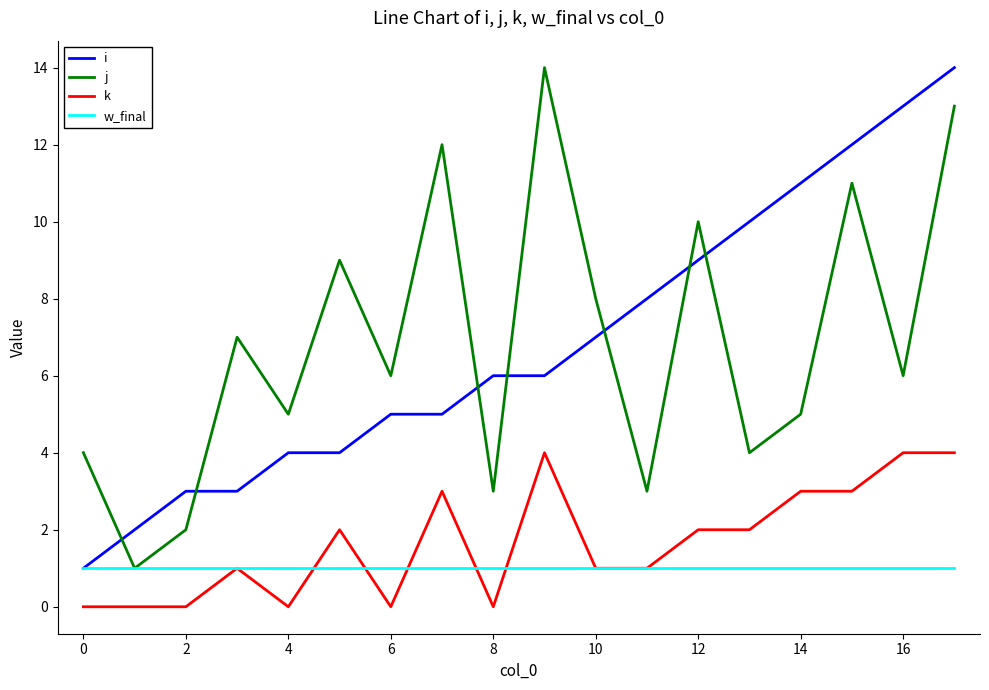

Is this an area chart (filled region under the line)?

No